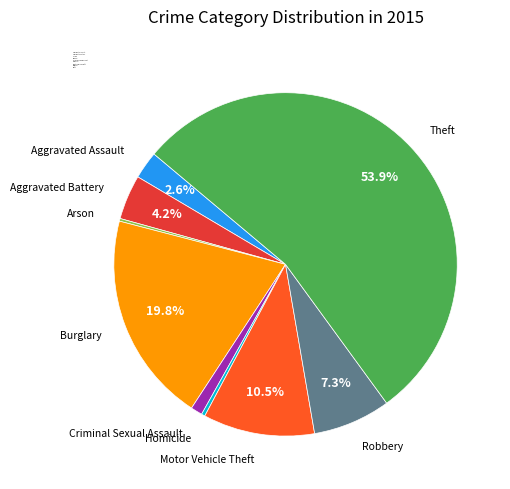

Is there a majority slice in this chart?

Yes